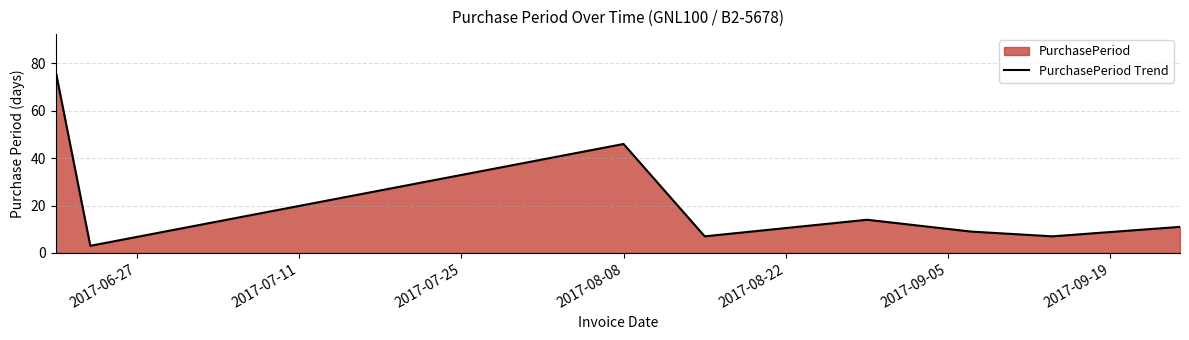

What is the average value?

22